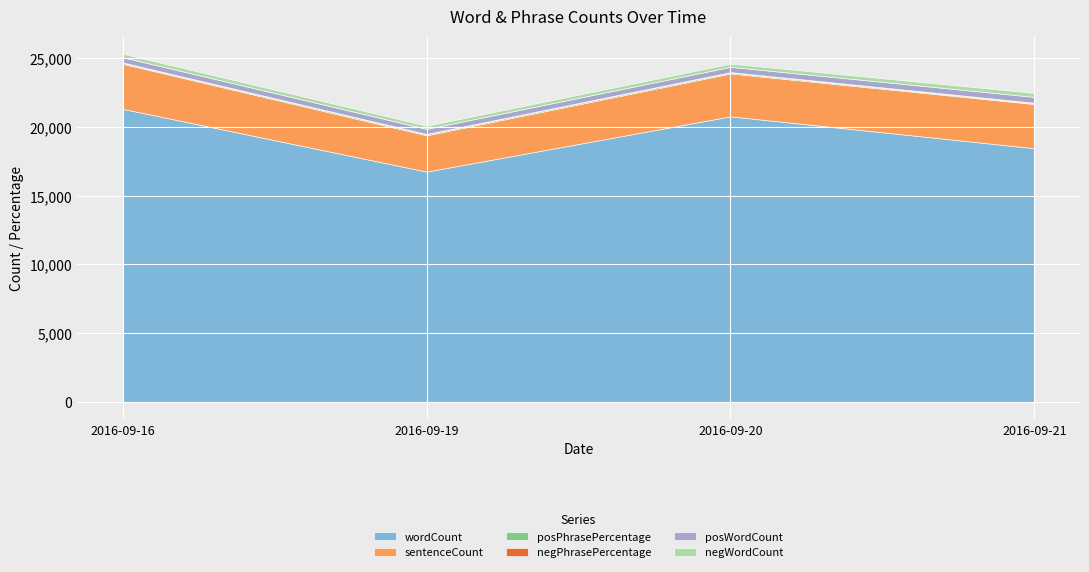

What is the total value across all series at 2016-09-16?

25335